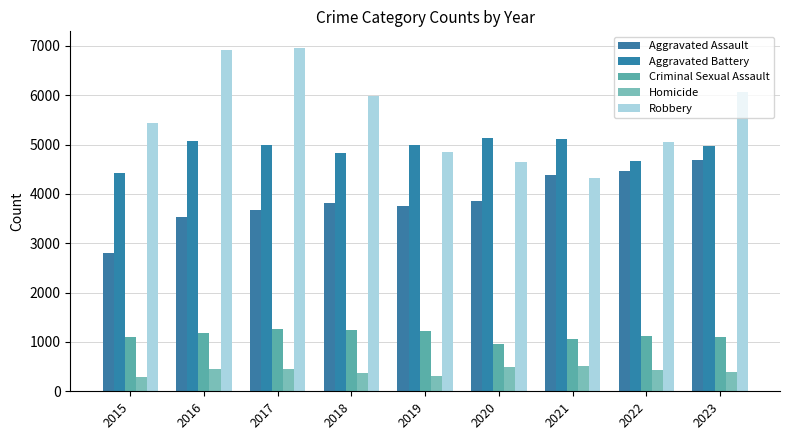

Is the value of Criminal Sexual Assault at 2016 greater than the value of Homicide at 2017?

Yes